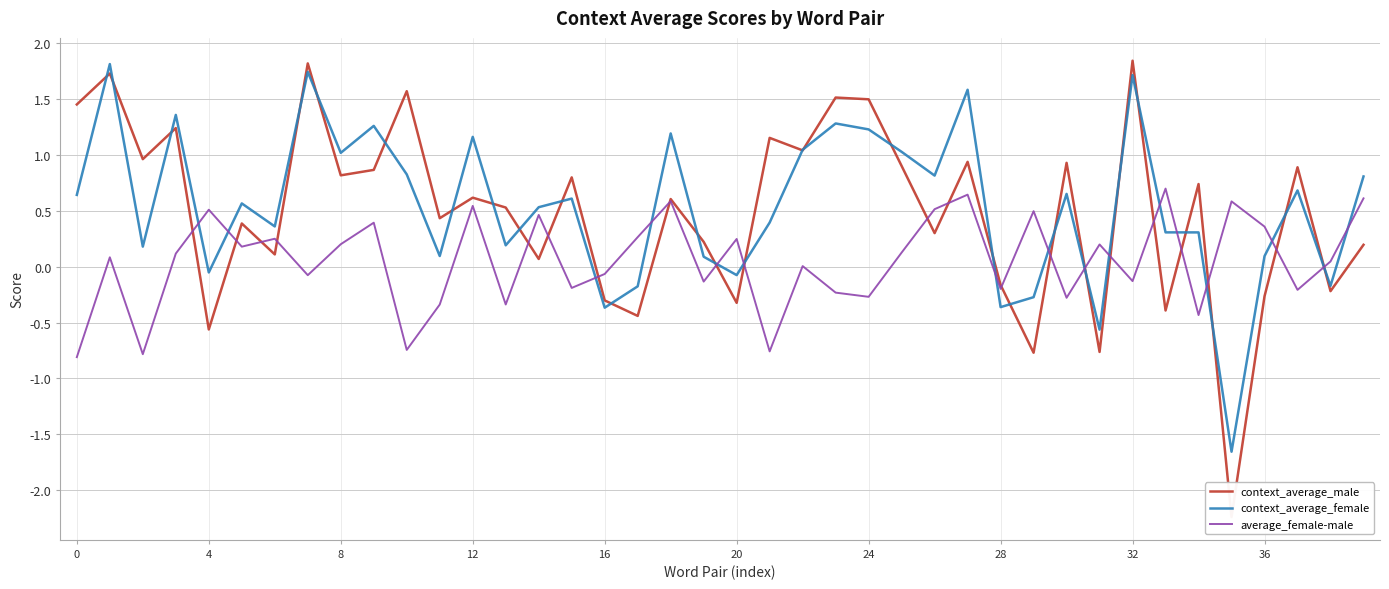

The context_average_female series shows 1.7 at 32. True or false?

True